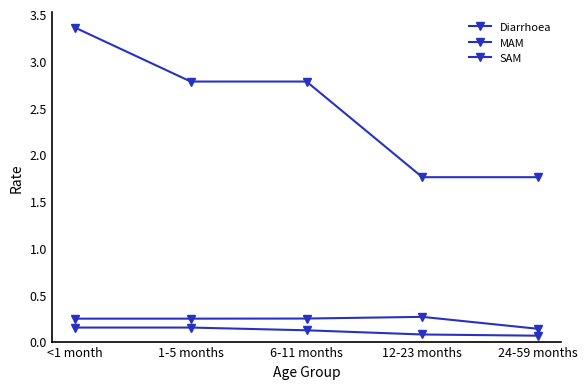

Is it true that SAM equals 0.1 at 6-11 months?

False